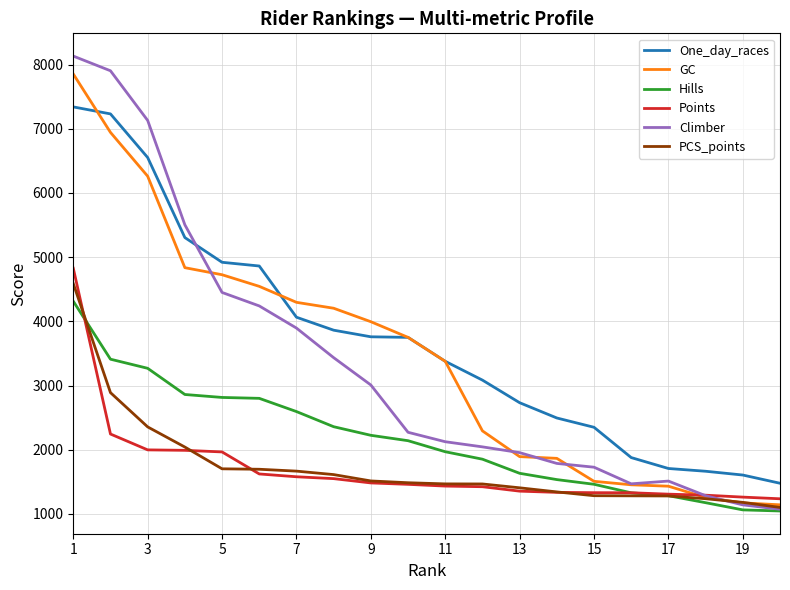

How many lines are shown in the chart?

6